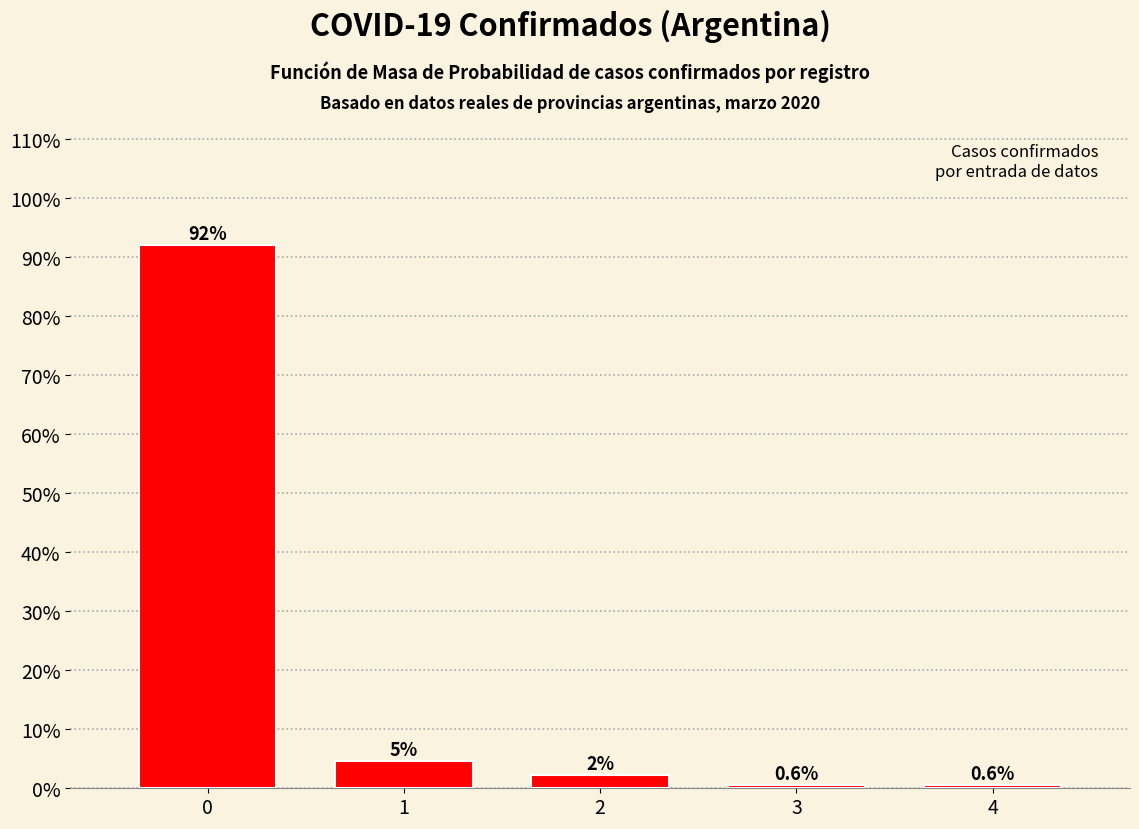

Read the value at 0.

92.0